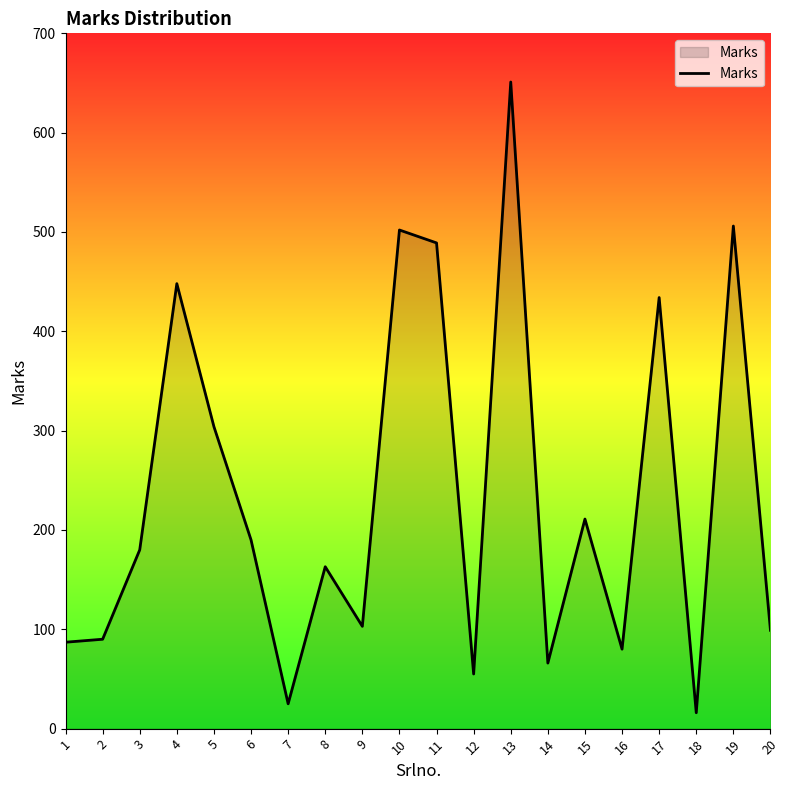

What is the greatest value displayed?

651